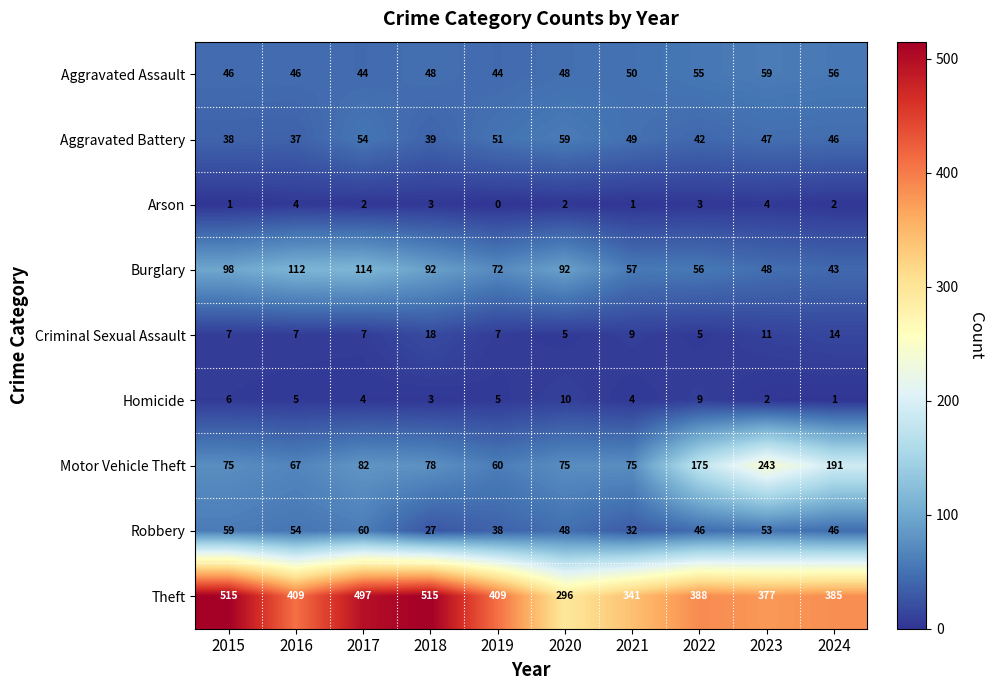

How many data points in Criminal Sexual Assault are less than 7?

2